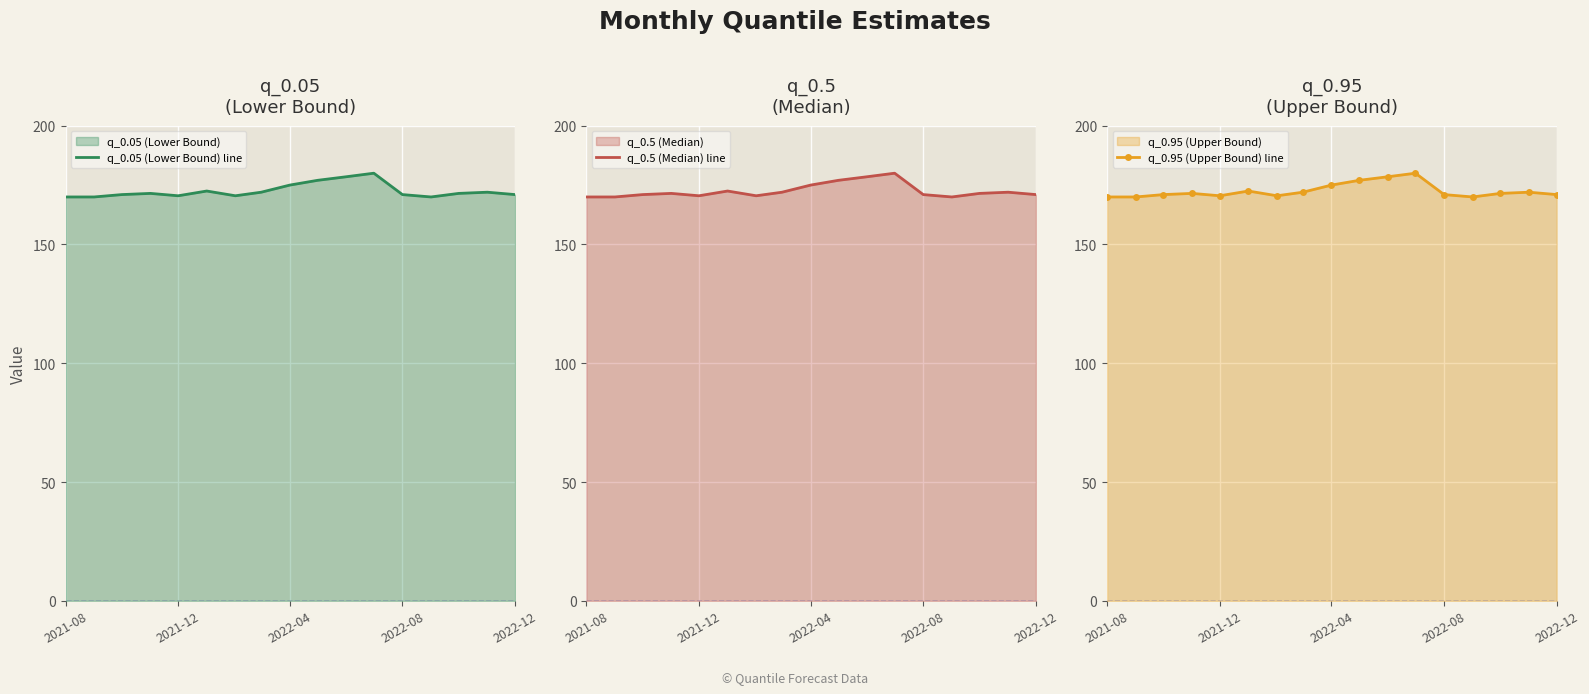

The q_0.05 (Lower Bound) line series shows 171.0 at 2022-12. True or false?

True